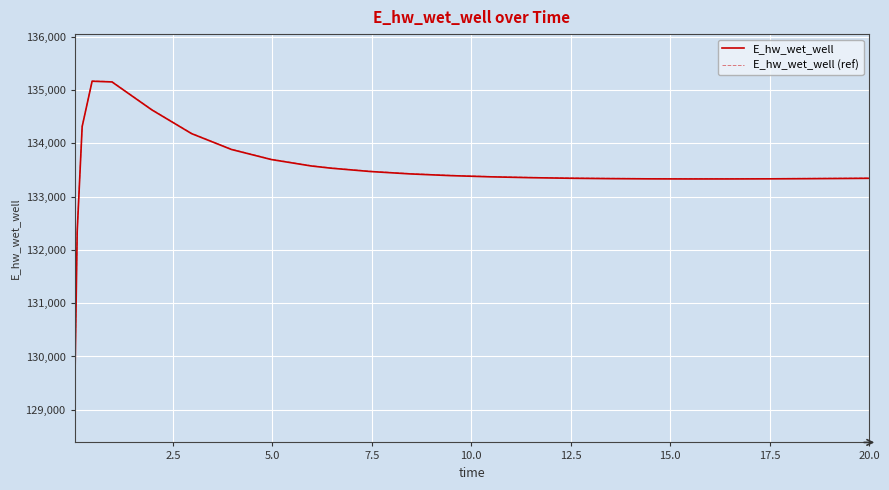

Which series has the widest spread of values?

E_hw_wet_well (ref)